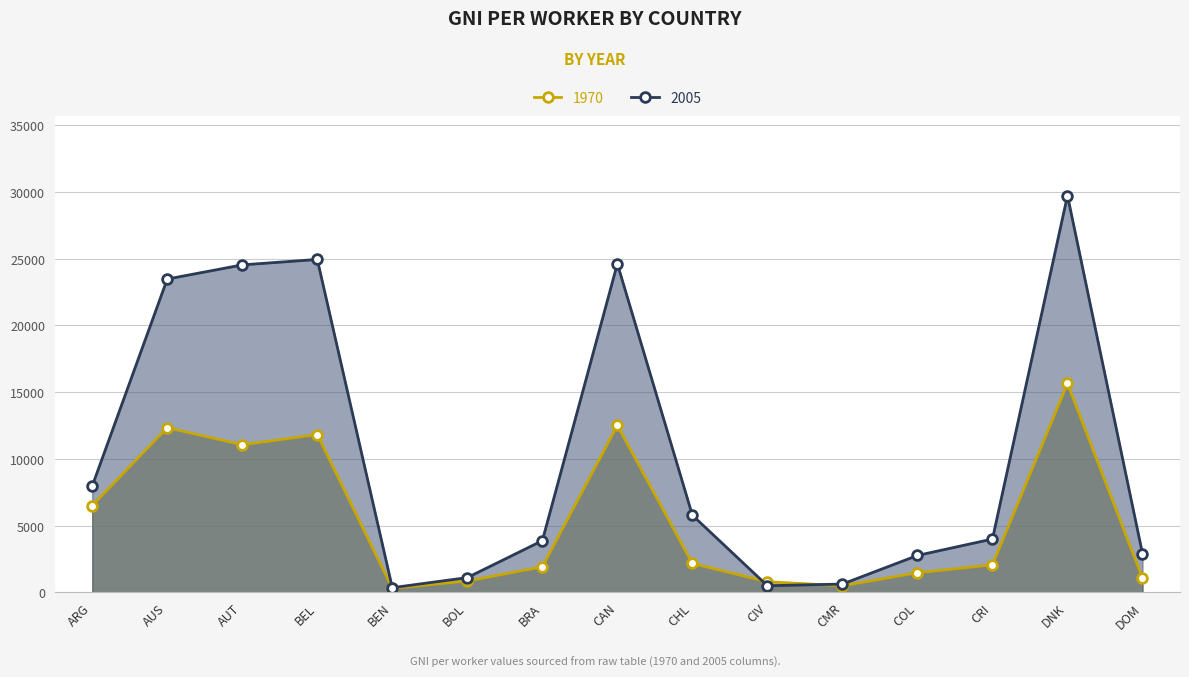

Where do GNI p/worker 2005 and GNI p/worker 1970 first cross each other?

CHL and CIV